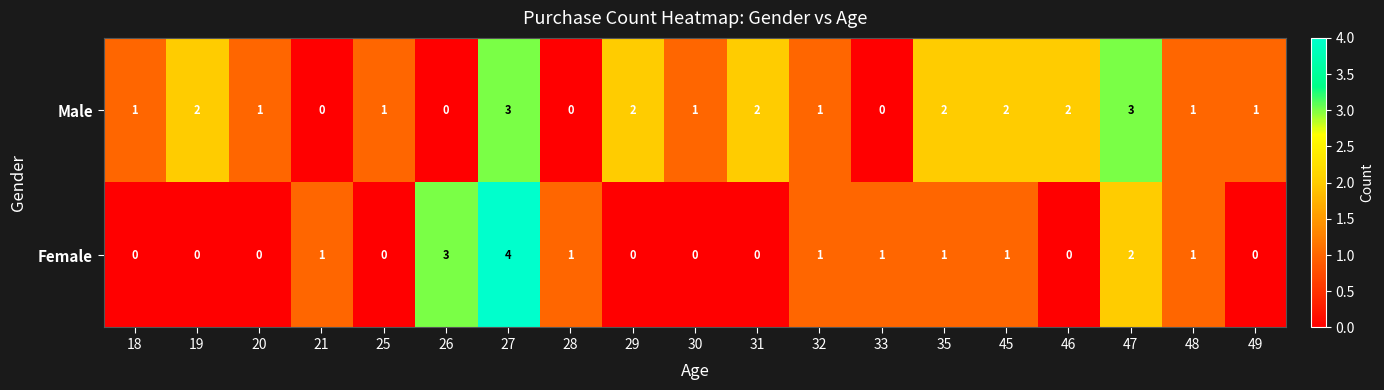

Is it true that Female equals 2 at 26?

False